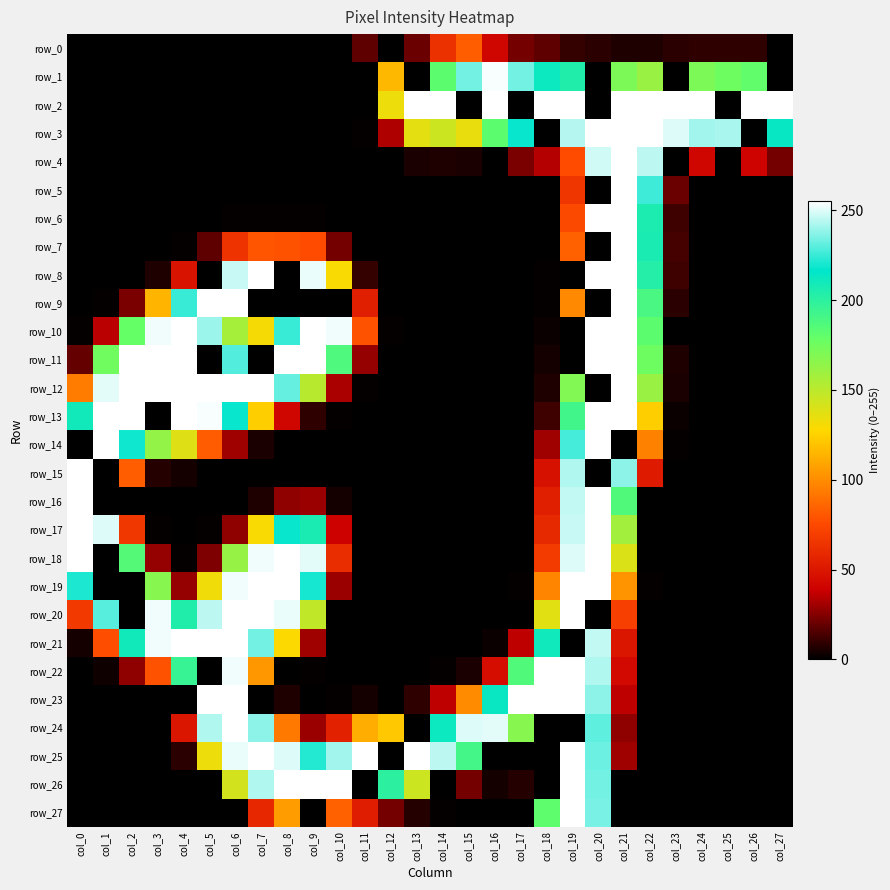

How many values in the row_25 series exceed 8?

13